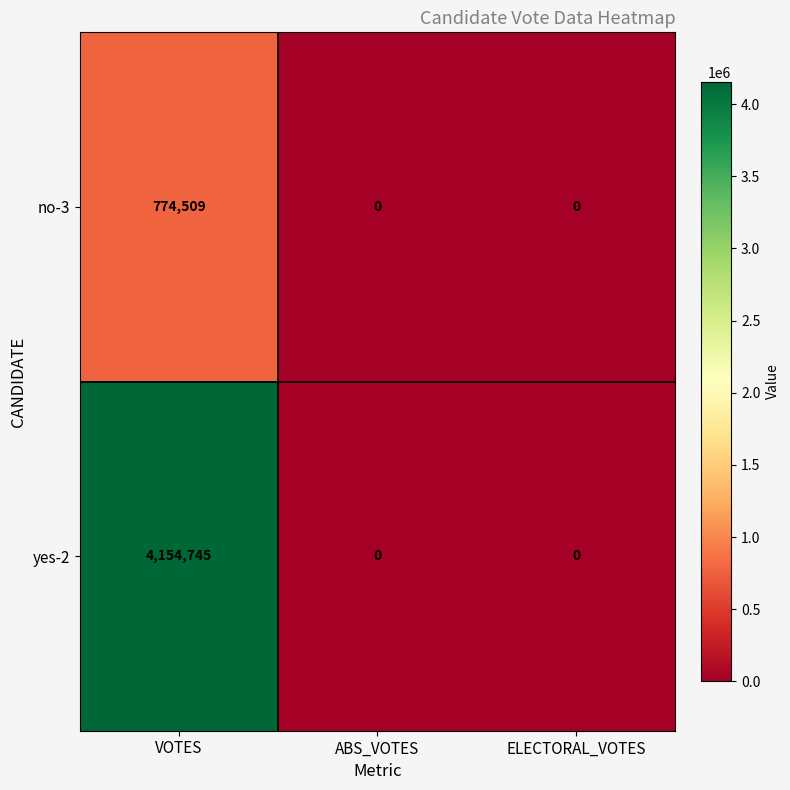

What is the sum of all no-3 values?

774509